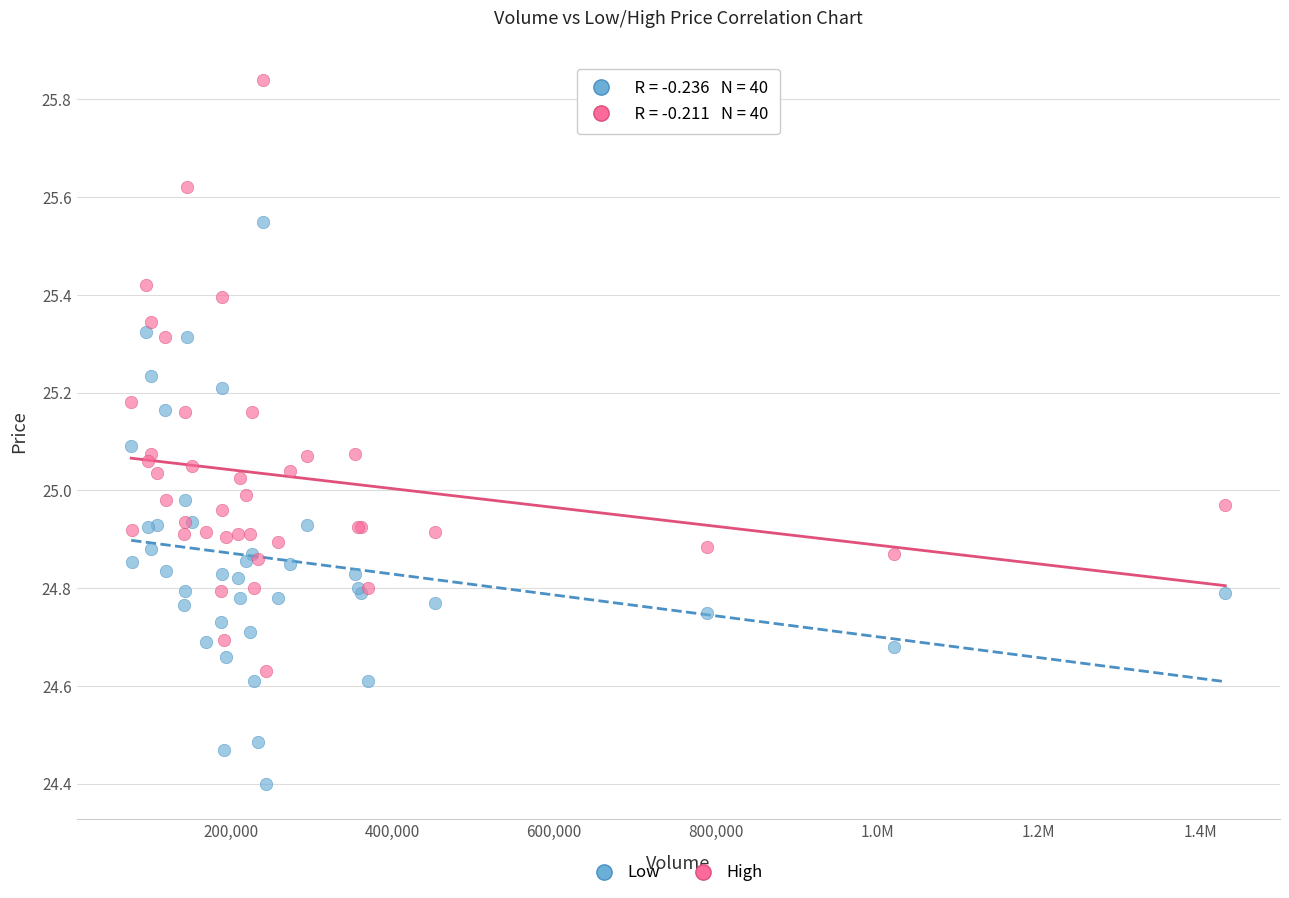

In the Low series, what Y value is closest to 24?

24.4